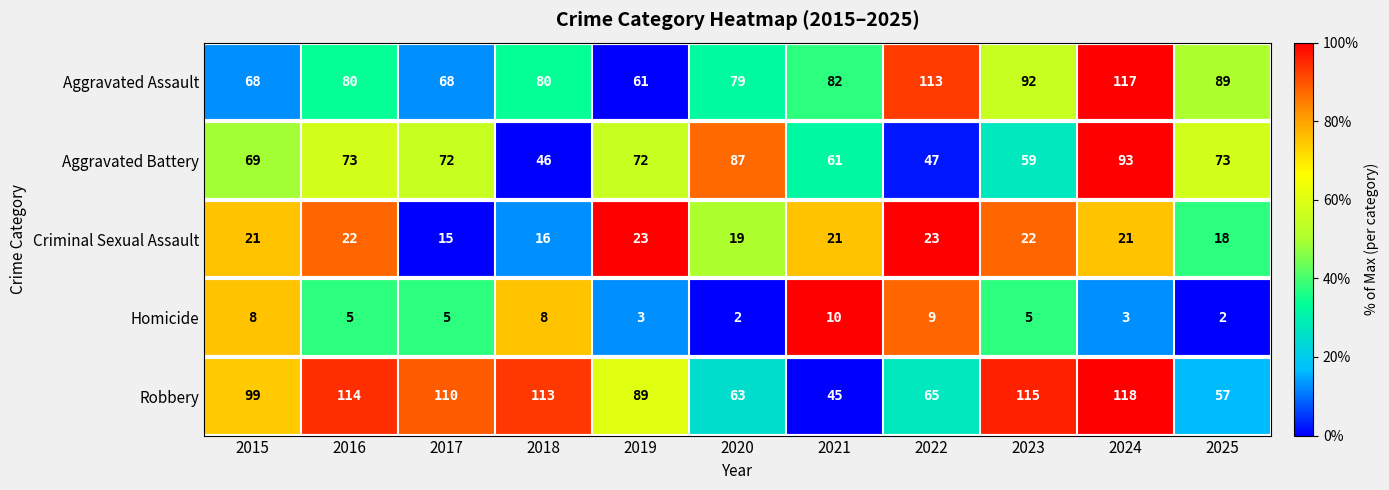

What is the total value across all series at 2024?

352